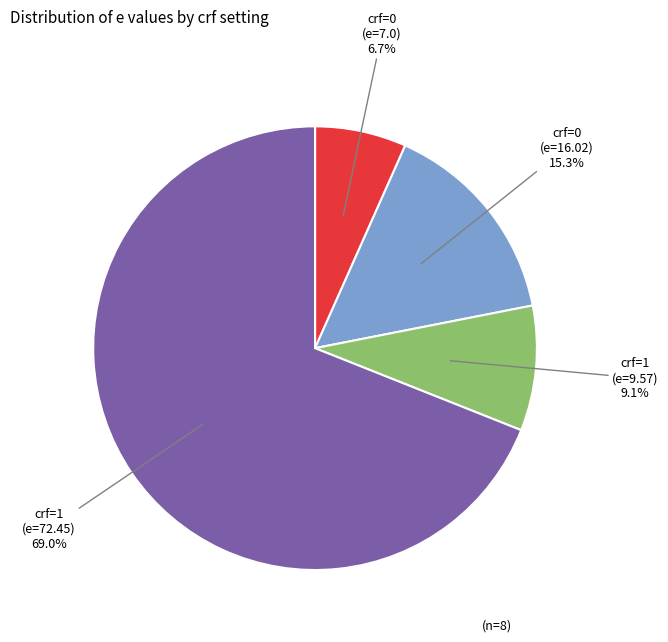

Does any single category account for the majority?

Yes